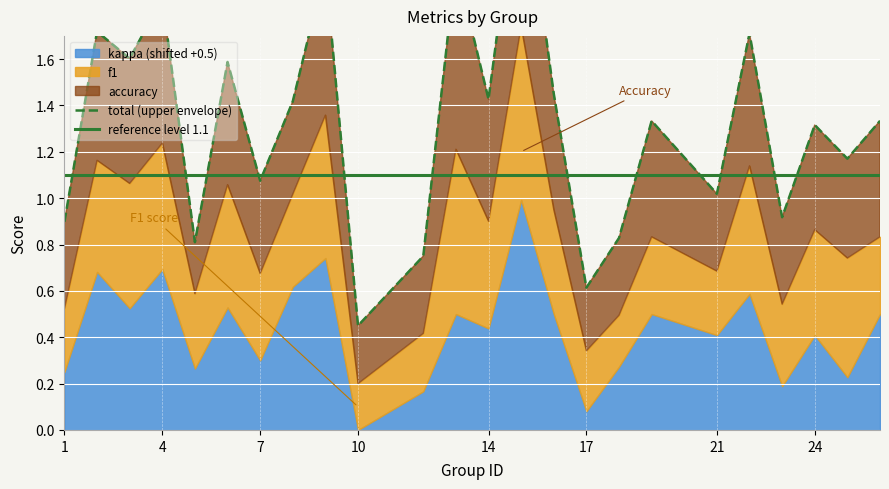

What is the spread (max minus min) of values at 4?

0.6